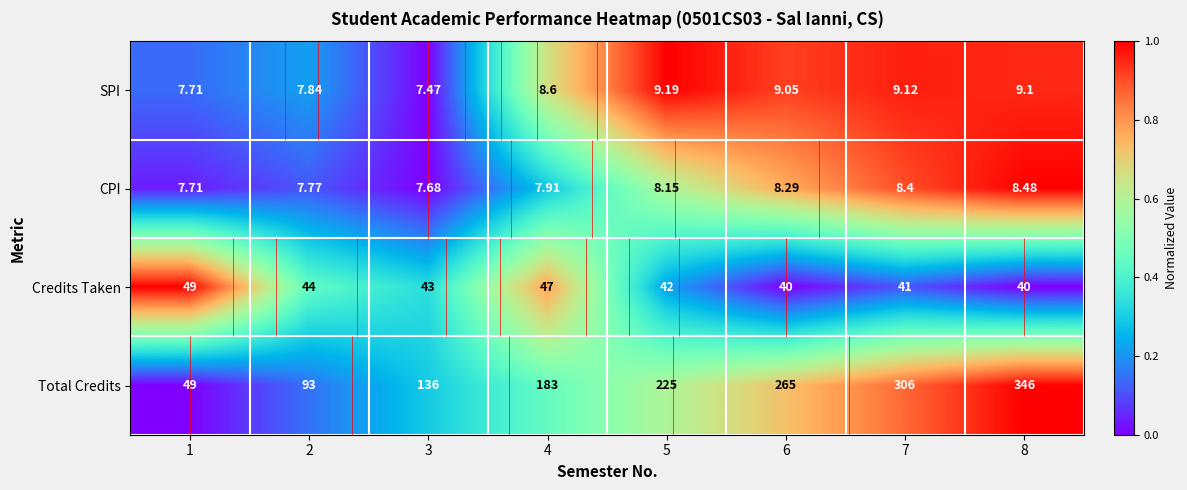

List the series in order of their peak value, highest first.

Total Credits, Credits Taken, SPI, CPI